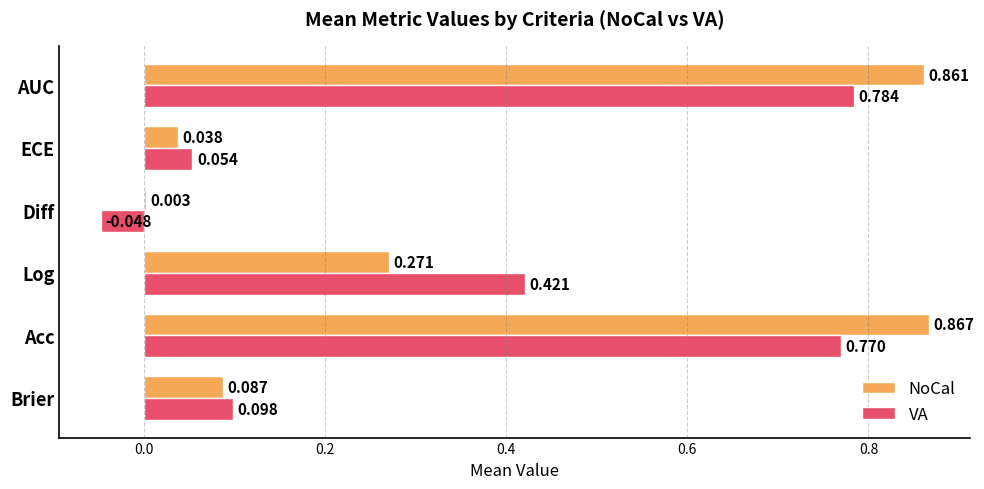

Which category has the highest value in the VA series?

AUC